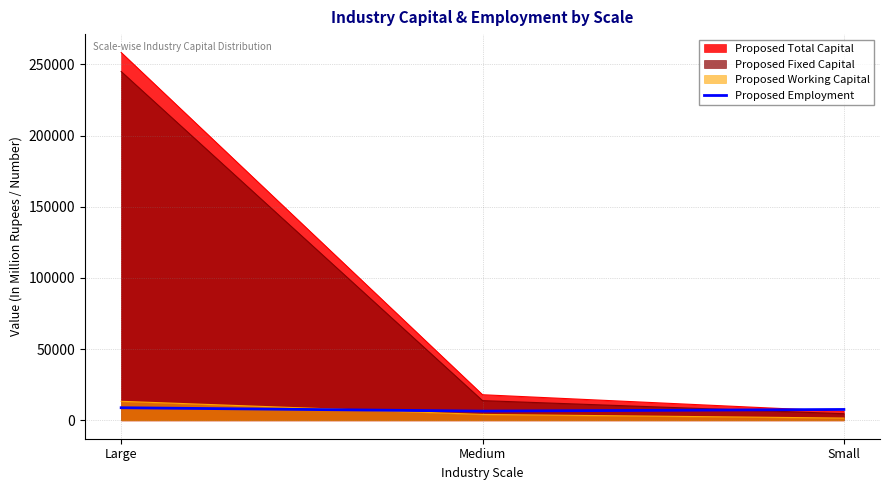

Between Large and Medium, which series saw the biggest shift?

Proposed Total Capital